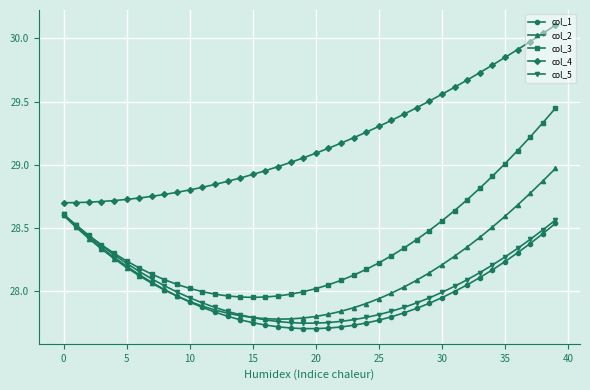

Which series has the largest range (max minus min)?

col_3